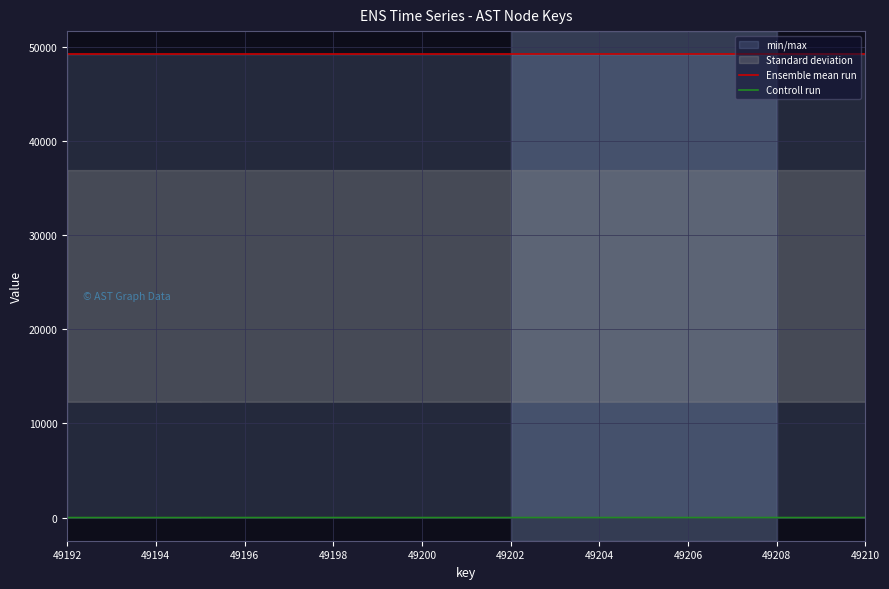

Is the value of Ensemble mean run at 14 greater than the value of Controll run at 49202?

Yes